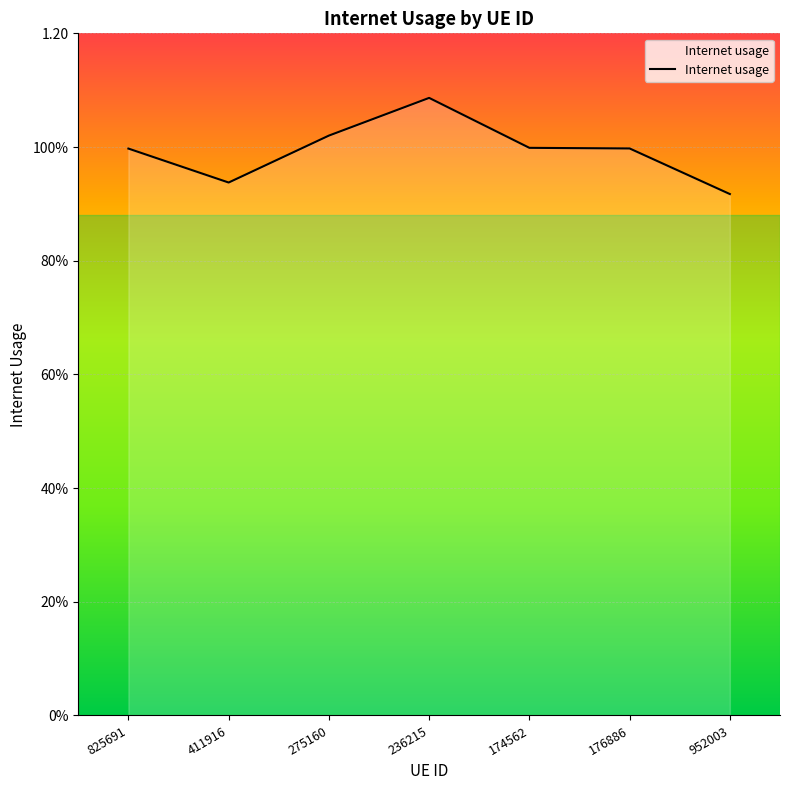

Does the chart have visible grid lines?

Yes